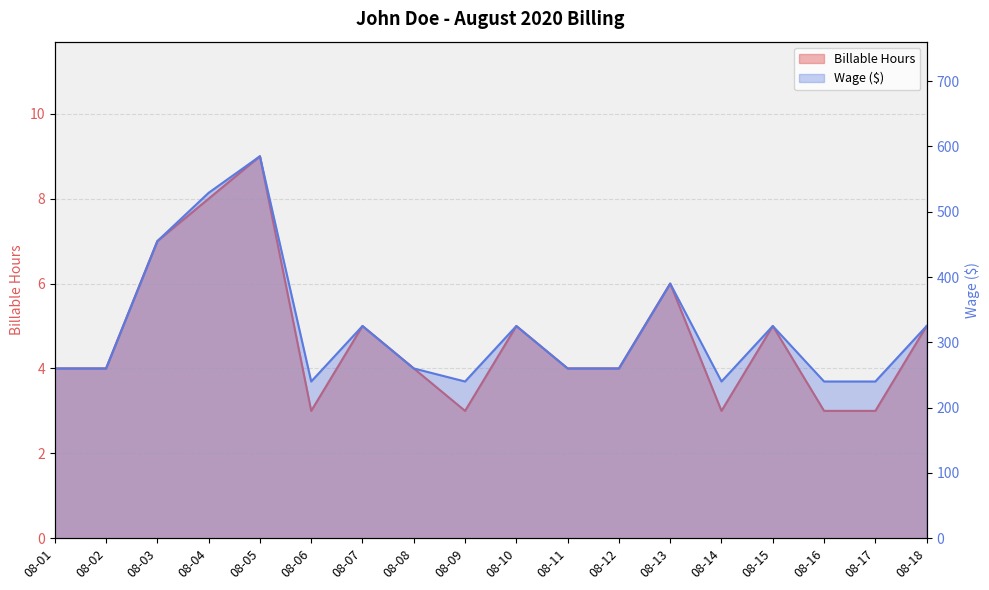

Is it true that Wage equals 574 at 08-18?

False